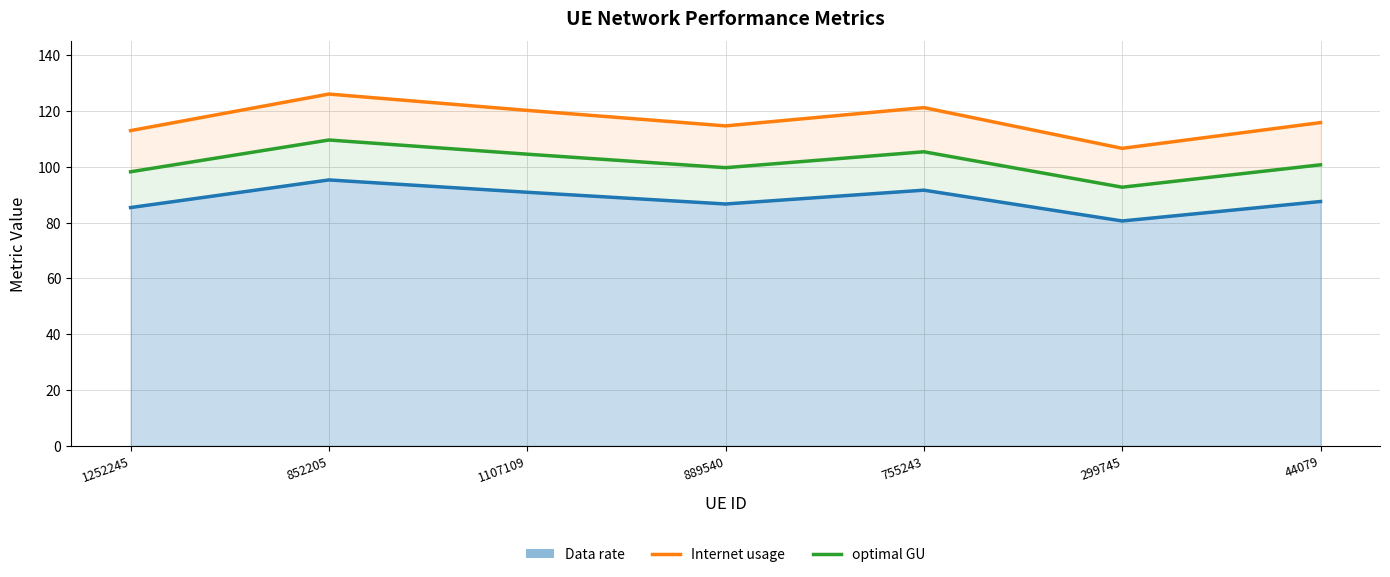

The optimal GU series shows 105.4 at 755243. True or false?

True